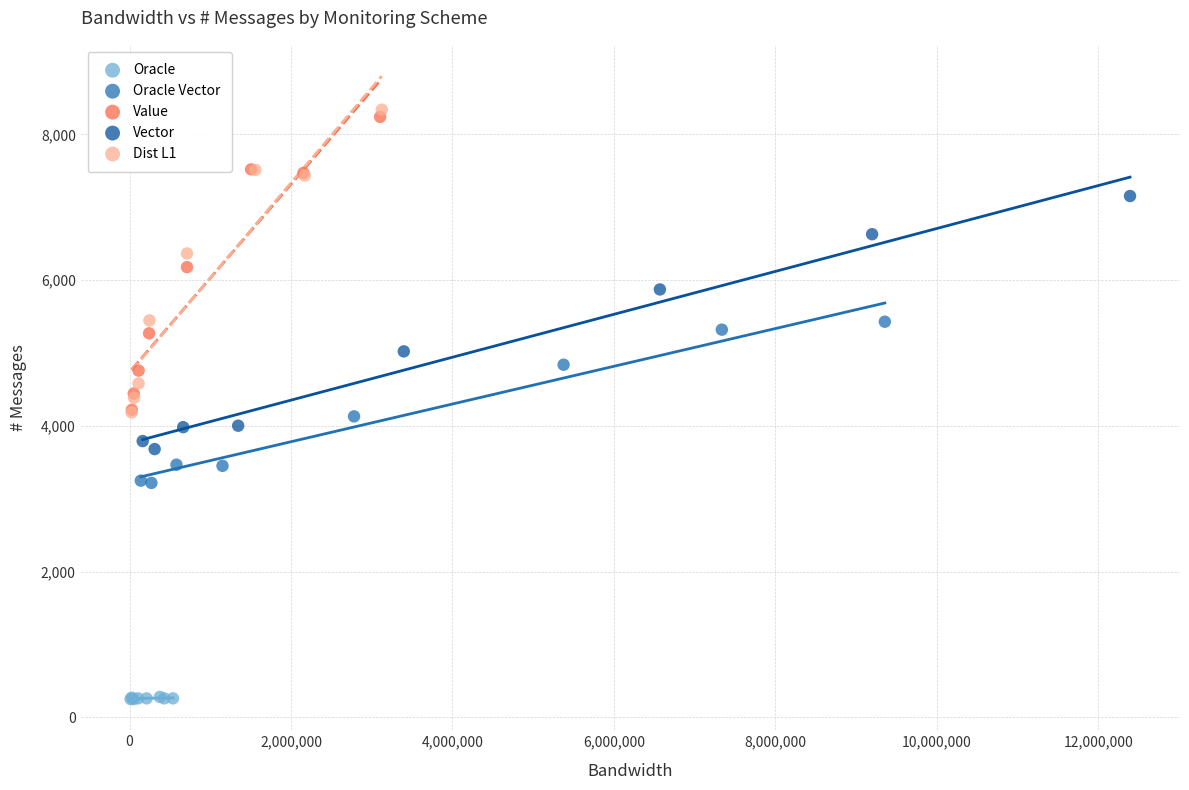

Which series contains the highest Y value?

Dist L1